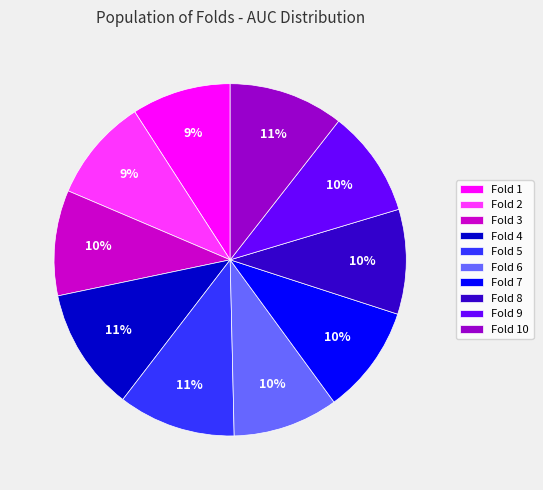

To the nearest percent, what portion does Fold 3 represent?

10%